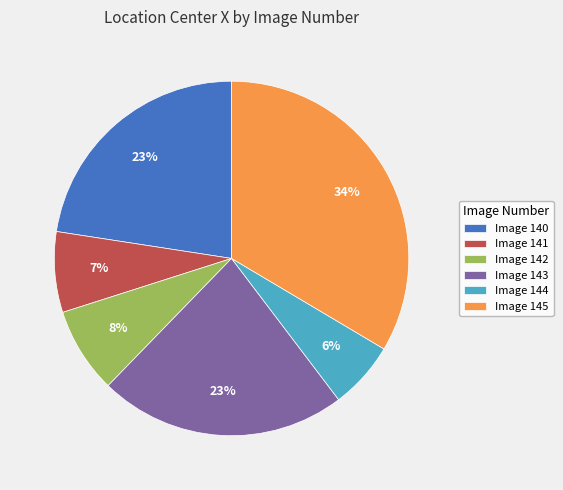

What percentage is the Image 144 slice, to the nearest percent?

6%